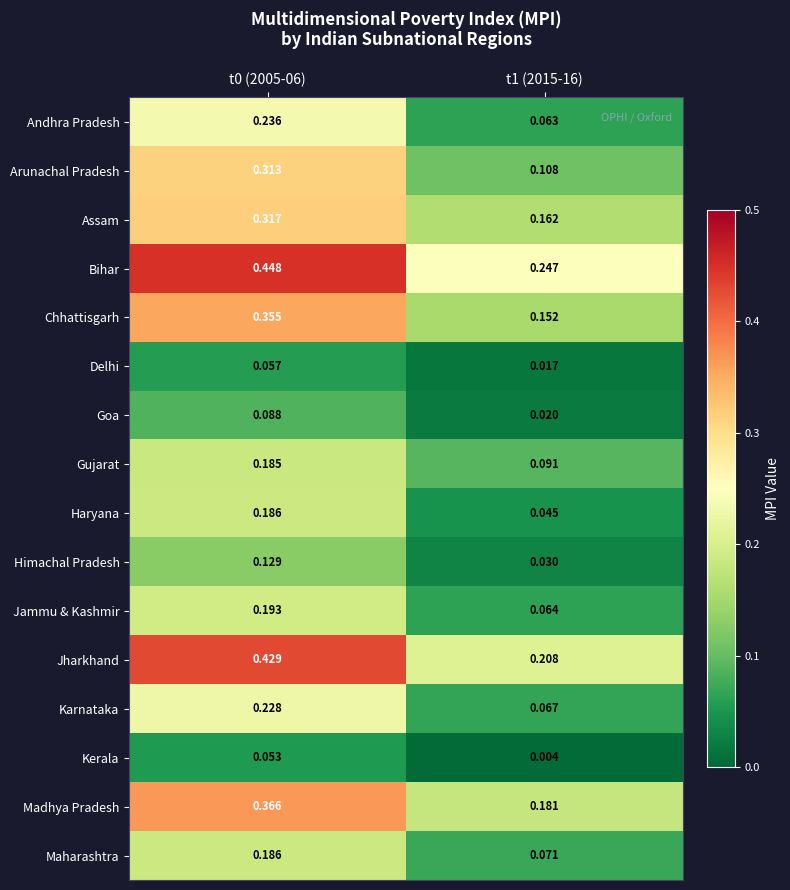

Rank the series at t1 (2015-16) from highest to lowest value.

Bihar, Jharkhand, Madhya Pradesh, Assam, Chhattisgarh, Arunachal Pradesh, Gujarat, Maharashtra, Karnataka, Jammu & Kashmir, Andhra Pradesh, Haryana, Himachal Pradesh, Goa, Delhi, Kerala